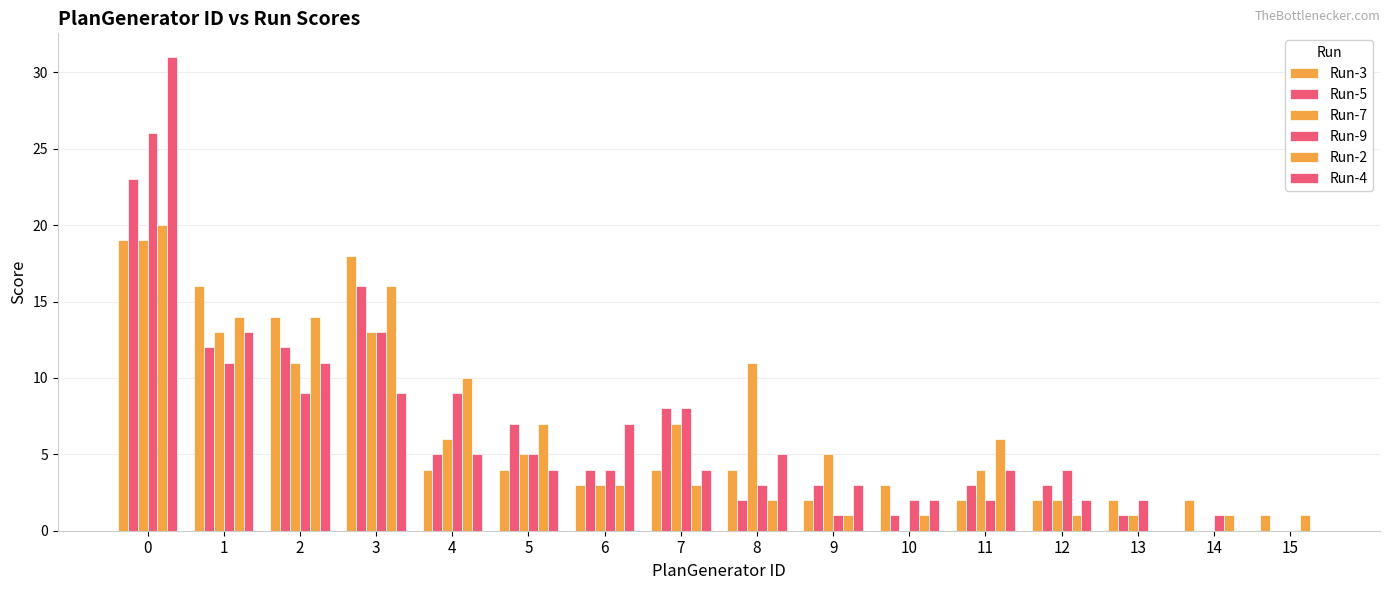

How many groups of bars are there?

16